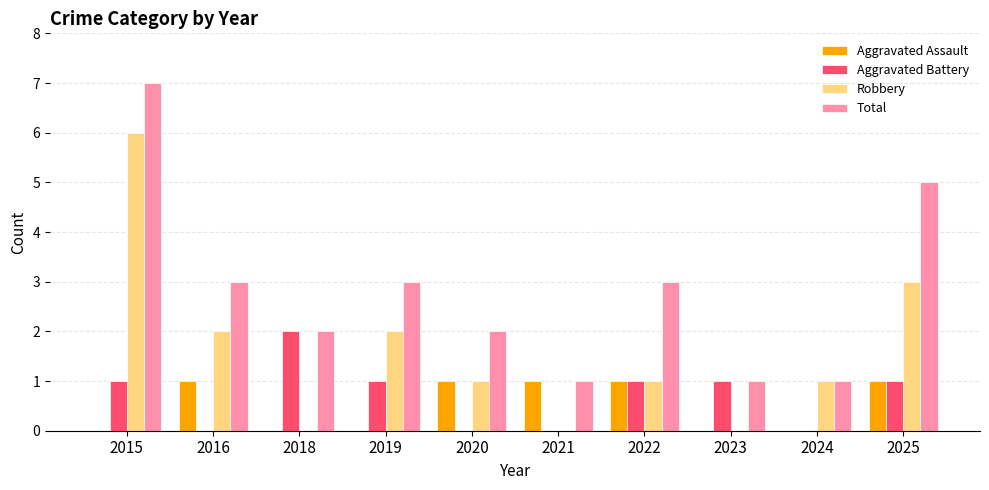

At which category is the sum across all series the highest?

2015